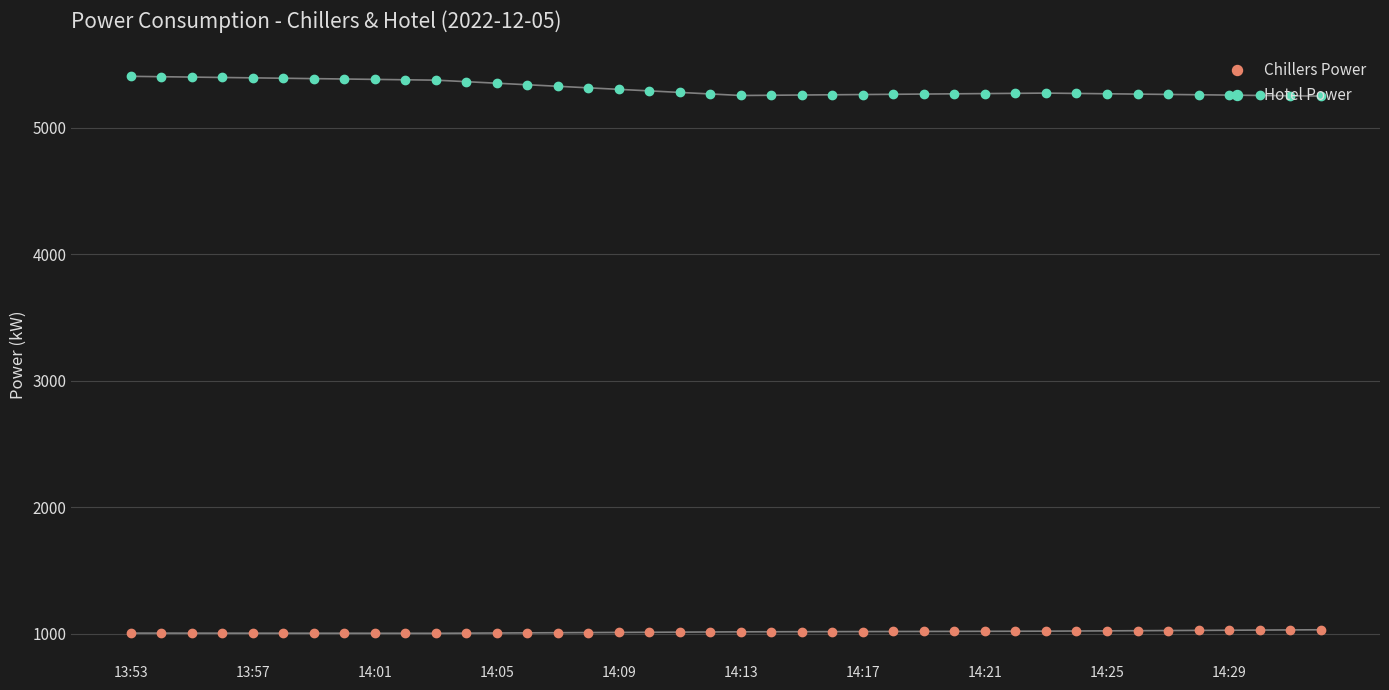

List the series in order of their overall mean, lowest first.

Chillers Power, Hotel Power